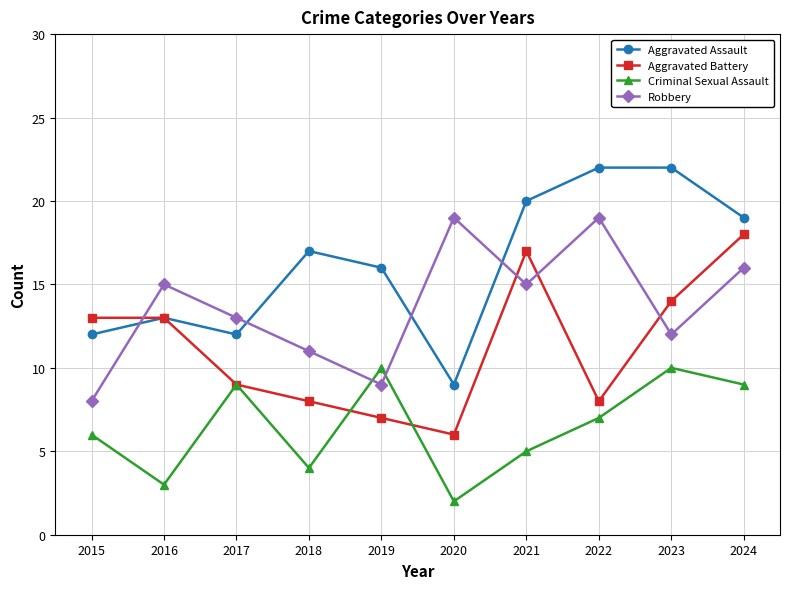

What are all the series names shown in the legend?

Aggravated Assault, Aggravated Battery, Criminal Sexual Assault, Robbery